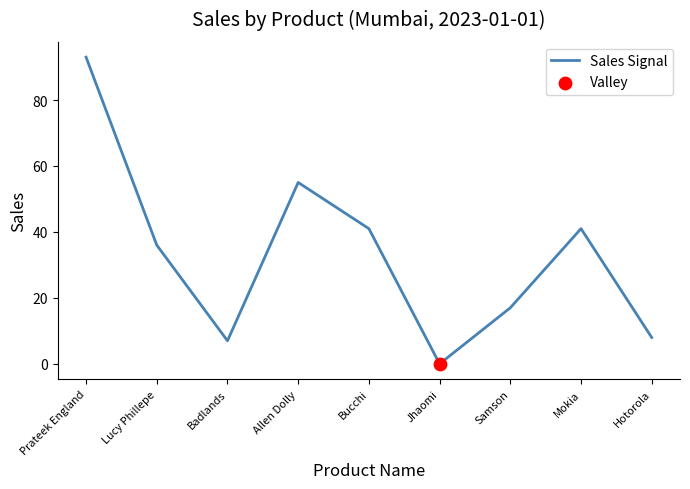

Between Jhaomi and Lucy Phillepe, which is larger?

Lucy Phillepe